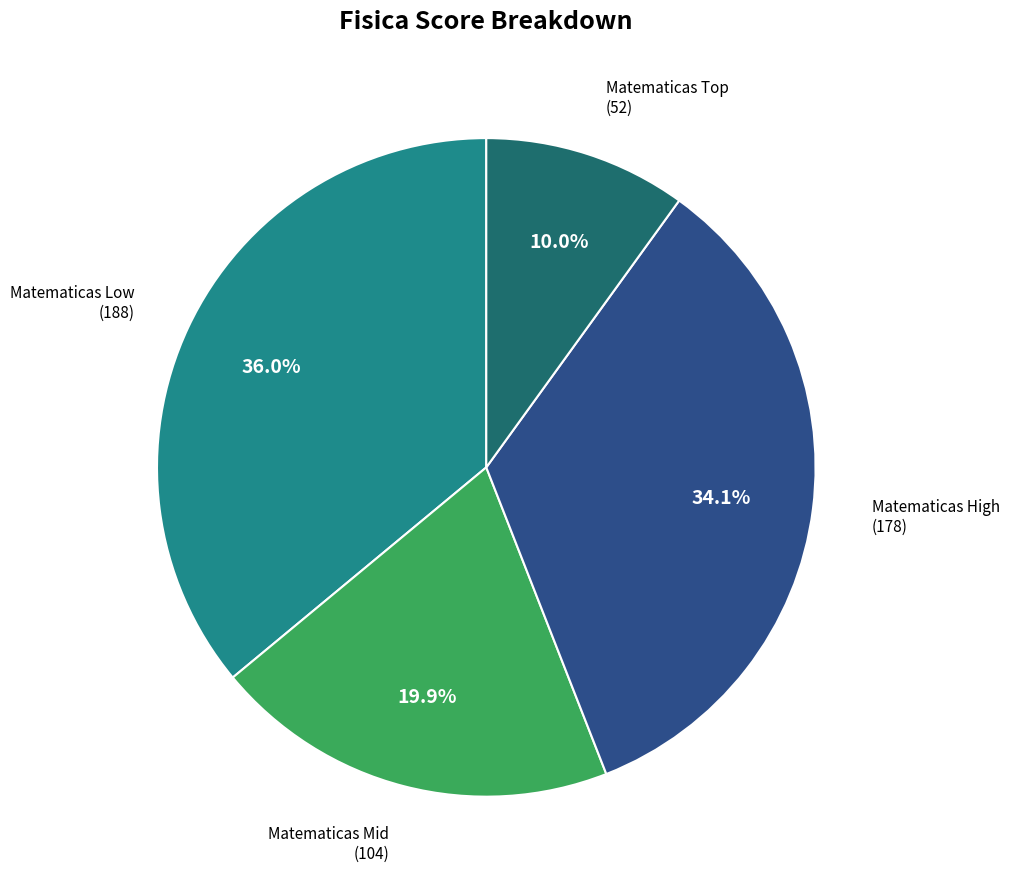

To the nearest percent, what is the average slice percentage?

25%